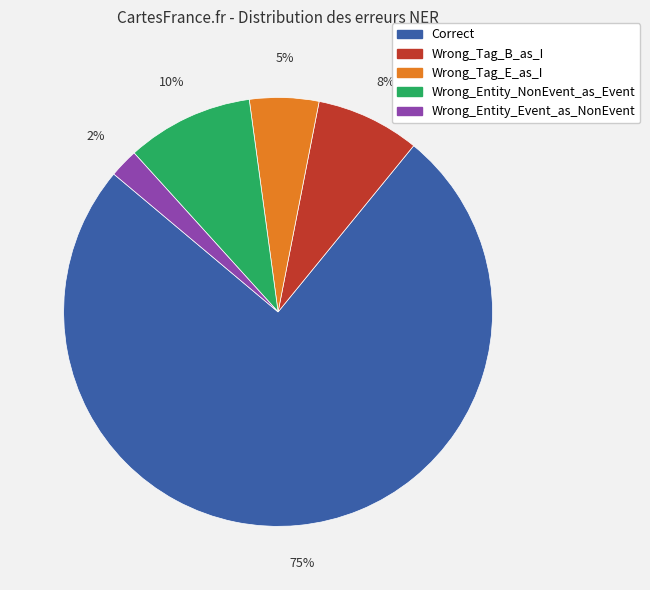

Rank the categories by value from highest to lowest.

Correct, Wrong_Entity_NonEvent_as_Event, Wrong_Tag_B_as_I, Wrong_Tag_E_as_I, Wrong_Entity_Event_as_NonEvent